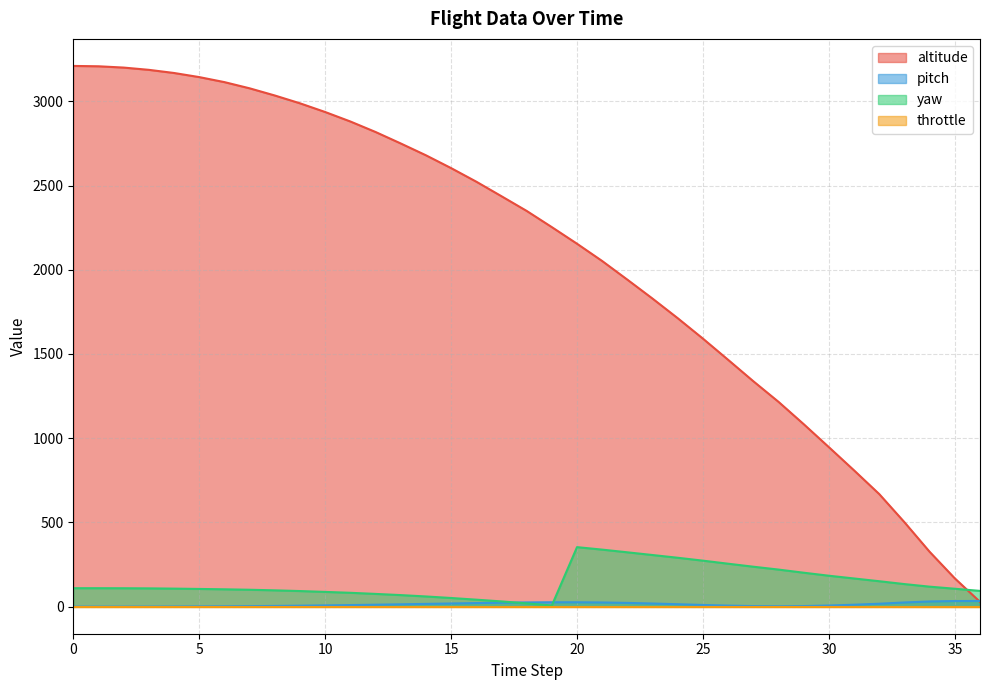

Which series changed the most between 12 and 21?

altitude